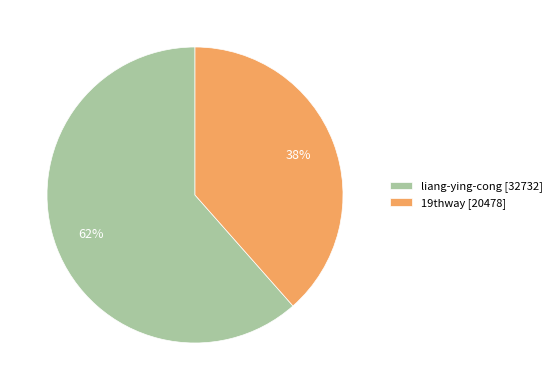

Which slice is the smallest?

19thway